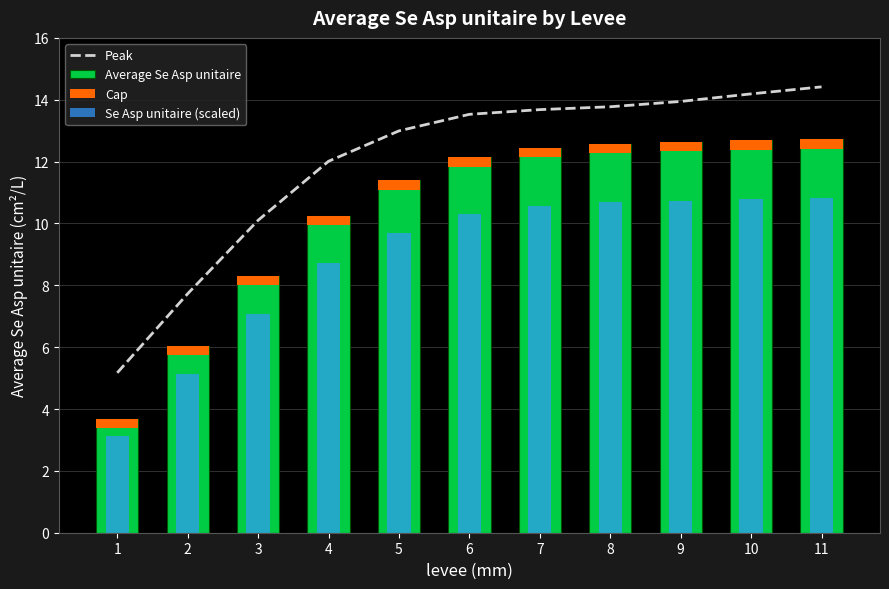

Reading right to left, list all the values displayed in this chart.

Peak: 14.4	14.2	13.9	13.8	13.7	13.5	13.0	12.0	10.1	7.7	5.2
Average Se Asp unitaire: 12.7	12.7	12.6	12.6	12.4	12.1	11.4	10.3	8.3	6.0	3.7
Se Asp unitaire (scaled): 10.8	10.8	10.7	10.7	10.6	10.3	9.7	8.7	7.1	5.1	3.1